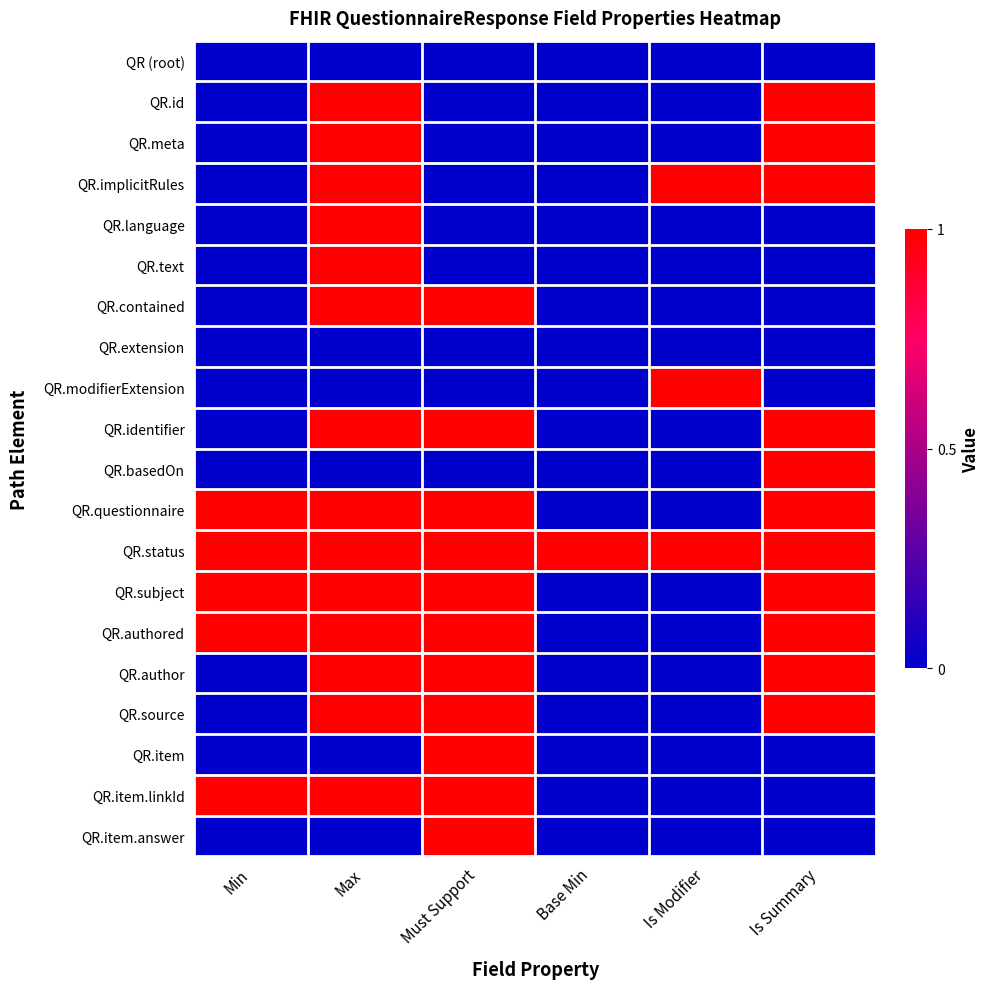

Reading left to right, transcribe all the data shown in this chart.

QR (root): Min=0	Max=0	Must Support=0	Base Min=0	Is Modifier=0	Is Summary=0
QR.id: Min=0	Max=1	Must Support=0	Base Min=0	Is Modifier=0	Is Summary=1
QR.meta: Min=0	Max=1	Must Support=0	Base Min=0	Is Modifier=0	Is Summary=1
QR.implicitRules: Min=0	Max=1	Must Support=0	Base Min=0	Is Modifier=1	Is Summary=1
QR.language: Min=0	Max=1	Must Support=0	Base Min=0	Is Modifier=0	Is Summary=0
QR.text: Min=0	Max=1	Must Support=0	Base Min=0	Is Modifier=0	Is Summary=0
QR.contained: Min=0	Max=1	Must Support=1	Base Min=0	Is Modifier=0	Is Summary=0
QR.extension: Min=0	Max=0	Must Support=0	Base Min=0	Is Modifier=0	Is Summary=0
QR.modifierExtension: Min=0	Max=0	Must Support=0	Base Min=0	Is Modifier=1	Is Summary=0
QR.identifier: Min=0	Max=1	Must Support=1	Base Min=0	Is Modifier=0	Is Summary=1
QR.basedOn: Min=0	Max=0	Must Support=0	Base Min=0	Is Modifier=0	Is Summary=1
QR.questionnaire: Min=1	Max=1	Must Support=1	Base Min=0	Is Modifier=0	Is Summary=1
QR.status: Min=1	Max=1	Must Support=1	Base Min=1	Is Modifier=1	Is Summary=1
QR.subject: Min=1	Max=1	Must Support=1	Base Min=0	Is Modifier=0	Is Summary=1
QR.authored: Min=1	Max=1	Must Support=1	Base Min=0	Is Modifier=0	Is Summary=1
QR.author: Min=0	Max=1	Must Support=1	Base Min=0	Is Modifier=0	Is Summary=1
QR.source: Min=0	Max=1	Must Support=1	Base Min=0	Is Modifier=0	Is Summary=1
QR.item: Min=0	Max=0	Must Support=1	Base Min=0	Is Modifier=0	Is Summary=0
QR.item.linkId: Min=1	Max=1	Must Support=1	Base Min=0	Is Modifier=0	Is Summary=0
QR.item.answer: Min=0	Max=0	Must Support=1	Base Min=0	Is Modifier=0	Is Summary=0